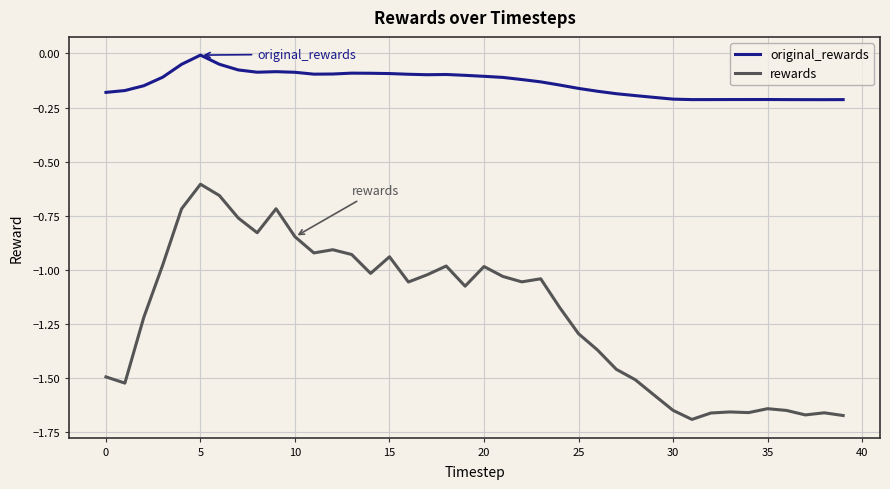

List the series in order of their peak value, lowest first.

rewards, original_rewards